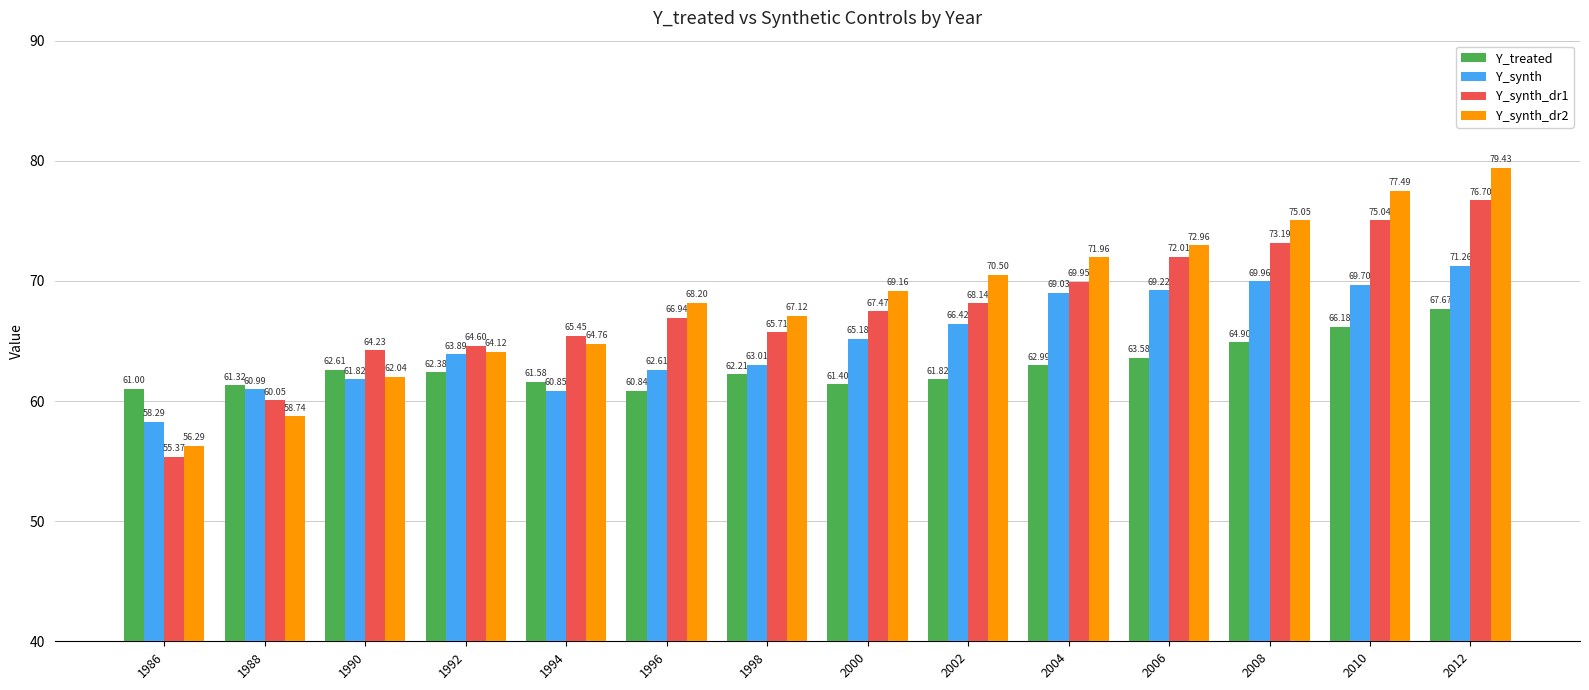

List the labels in order of Y_synth_dr1 value, largest first.

2012, 2010, 2008, 2006, 2004, 2002, 2000, 1996, 1998, 1994, 1992, 1990, 1988, 1986